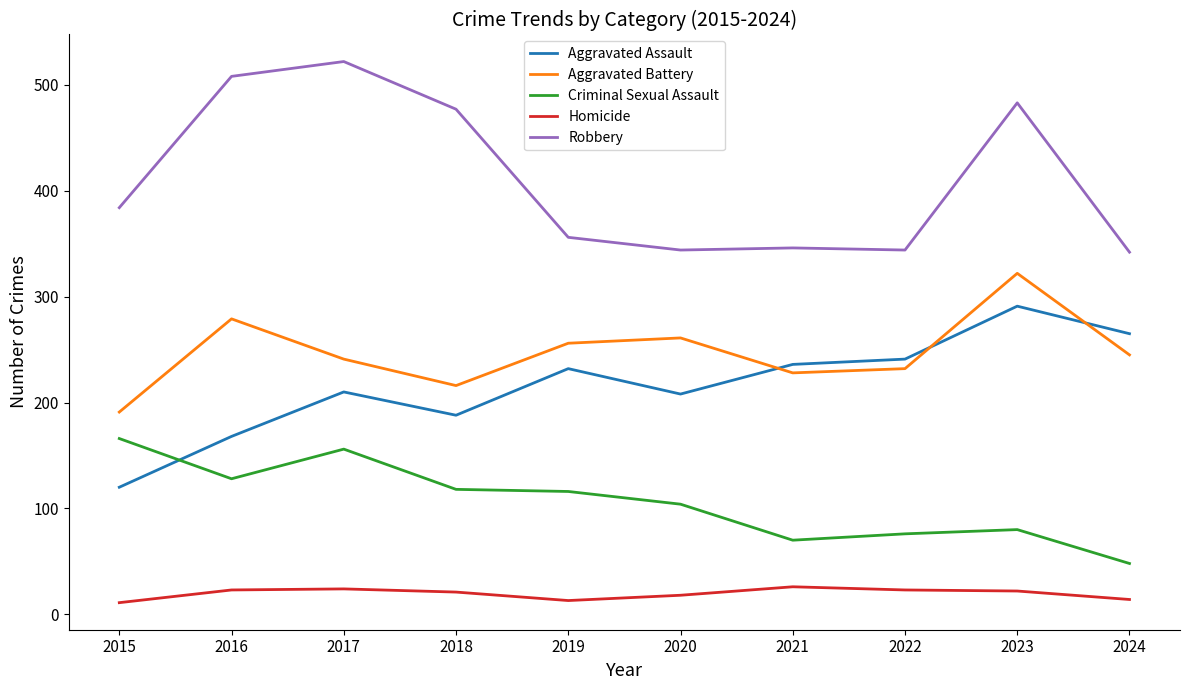

Which series has the largest total across all categories?

Robbery